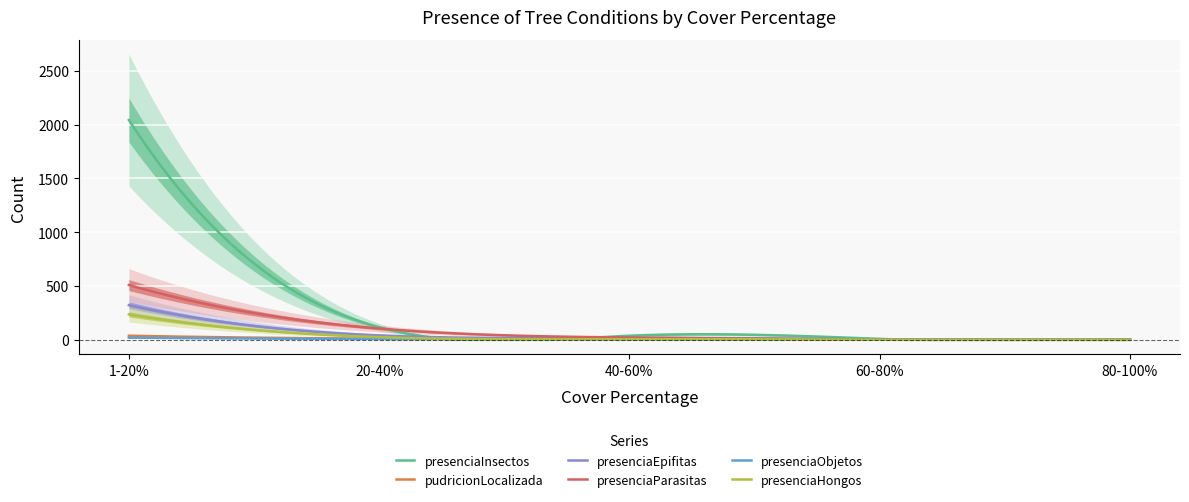

Where does the pudricionLocalizada series first go above 4?

1-20%